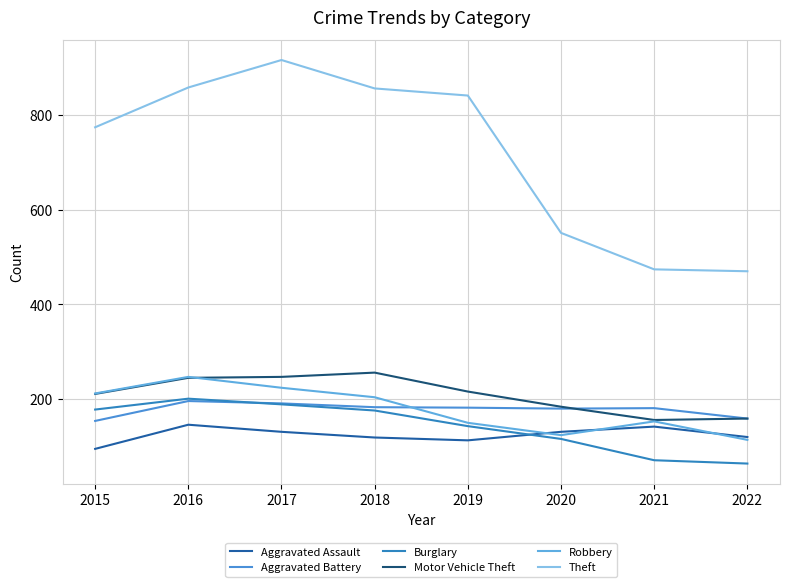

How many lines are shown in the chart?

6